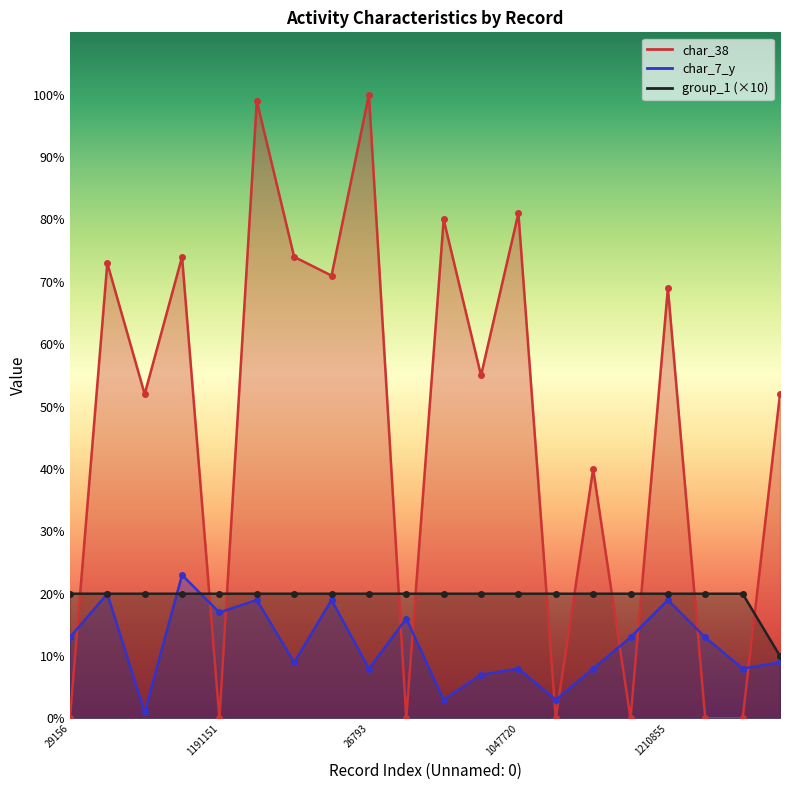

Between 1018292 and 1828715, which is larger?

1018292